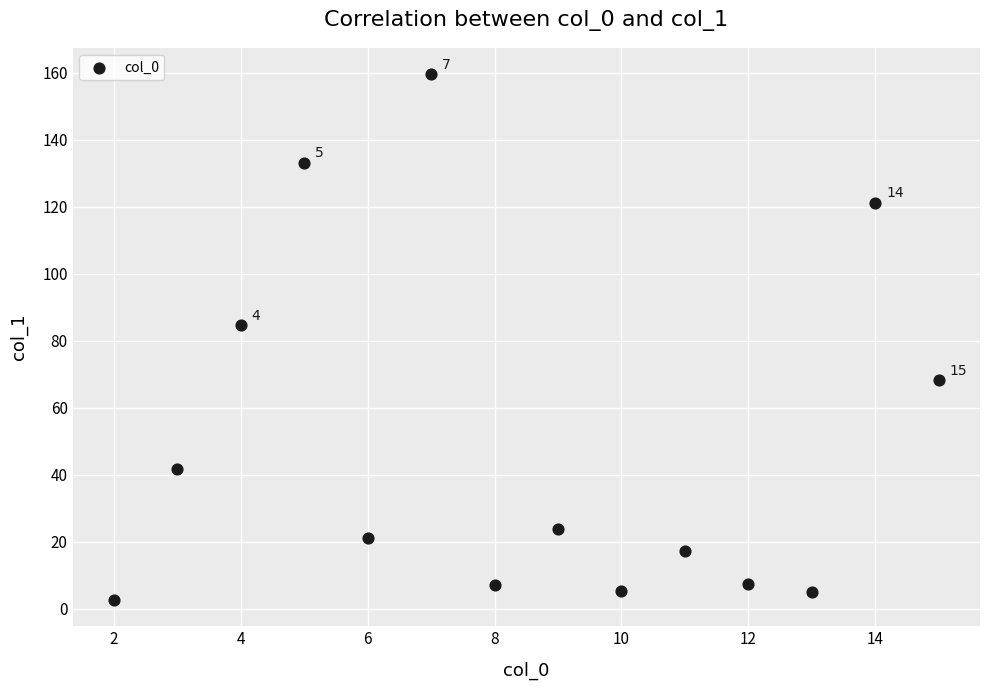

What Y value in the scatter plot is closest to 81?

84.6